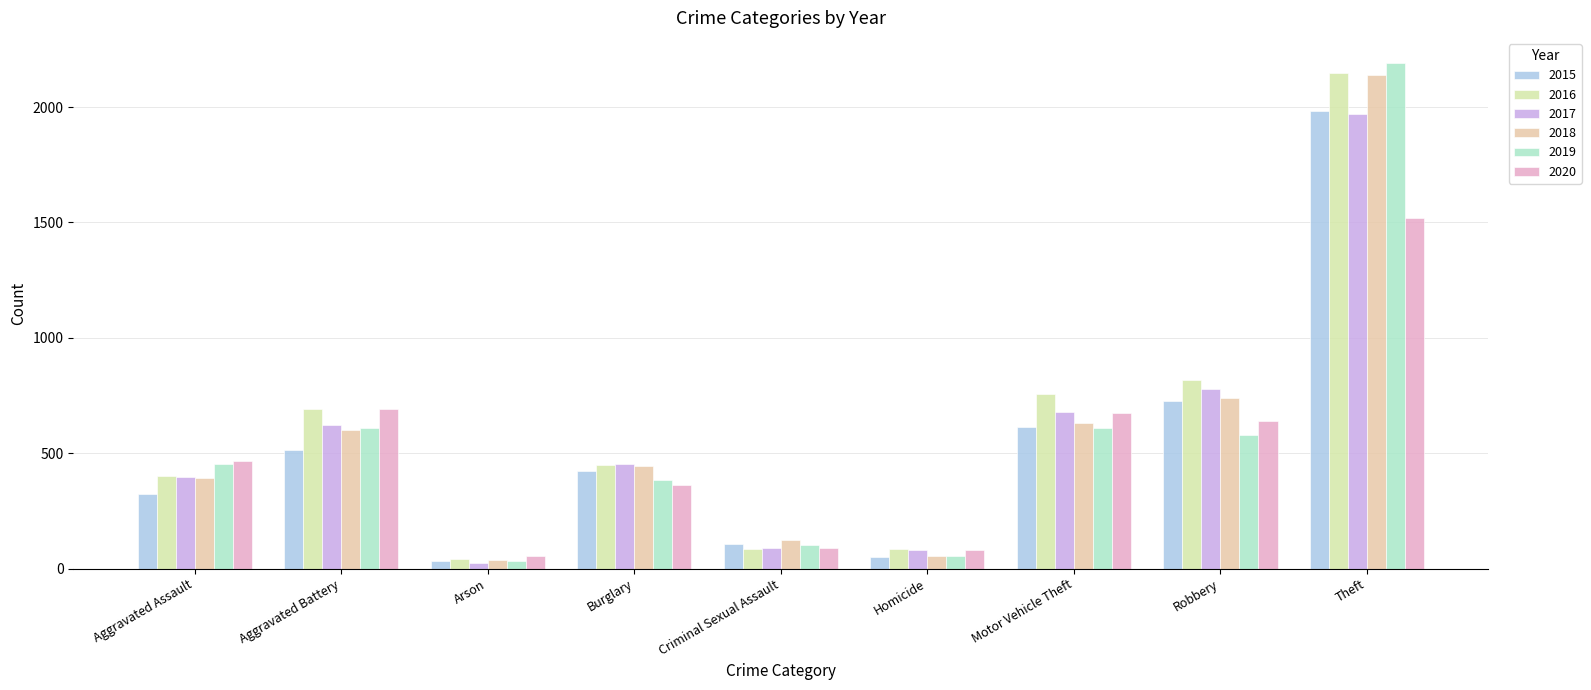

The value of 2015 at Burglary is 564. True or false?

False